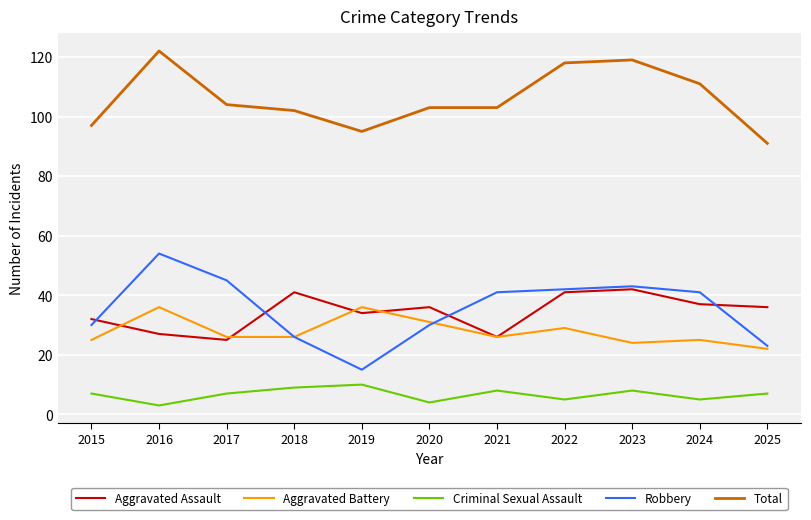

How many series are shown in this chart?

5